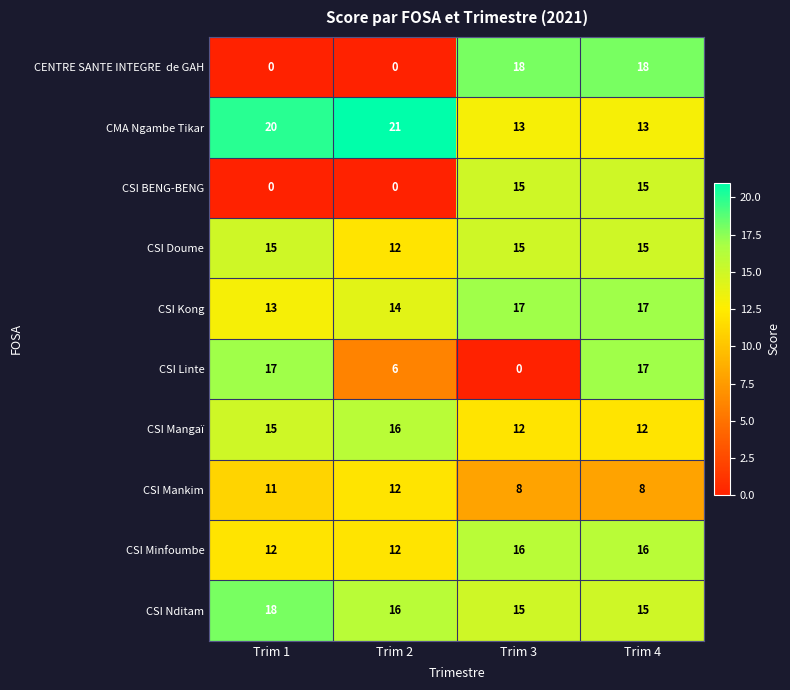

Which category has the highest value across all series?

Trim 2